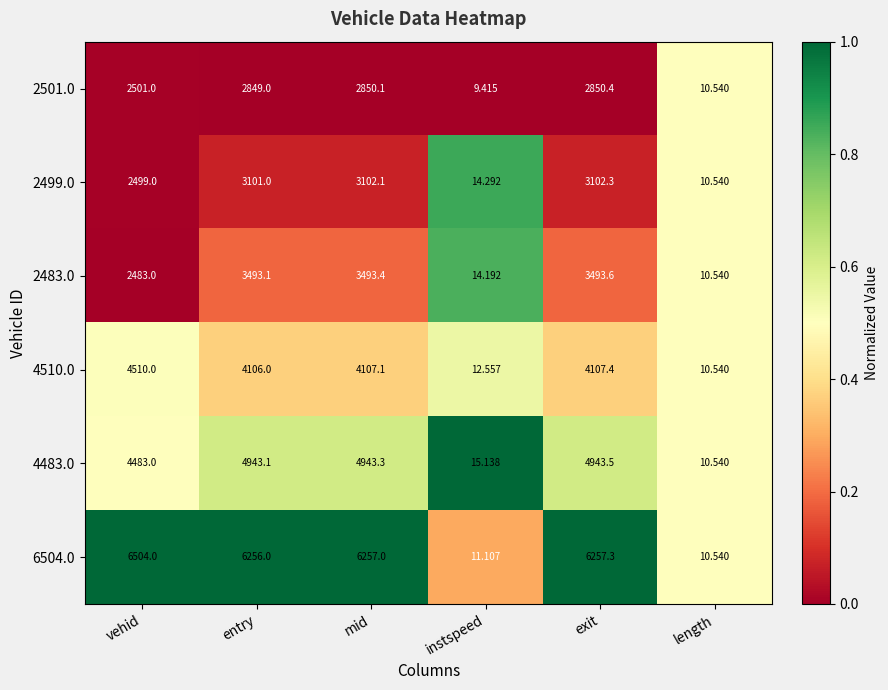

At which category is the sum across all series the highest?

exit